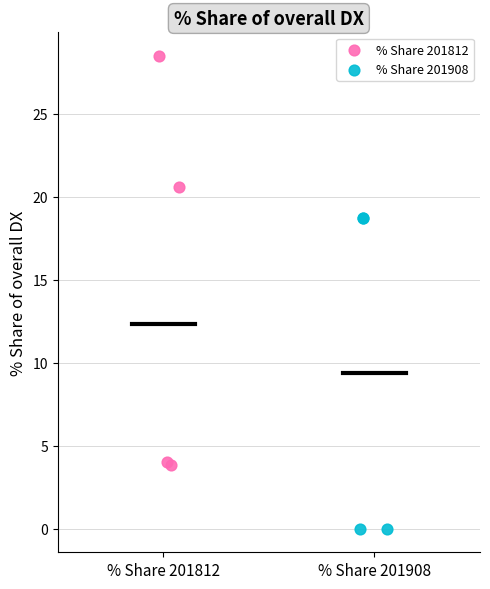

What are all the series names shown in the legend?

% Share 201812, % Share 201908